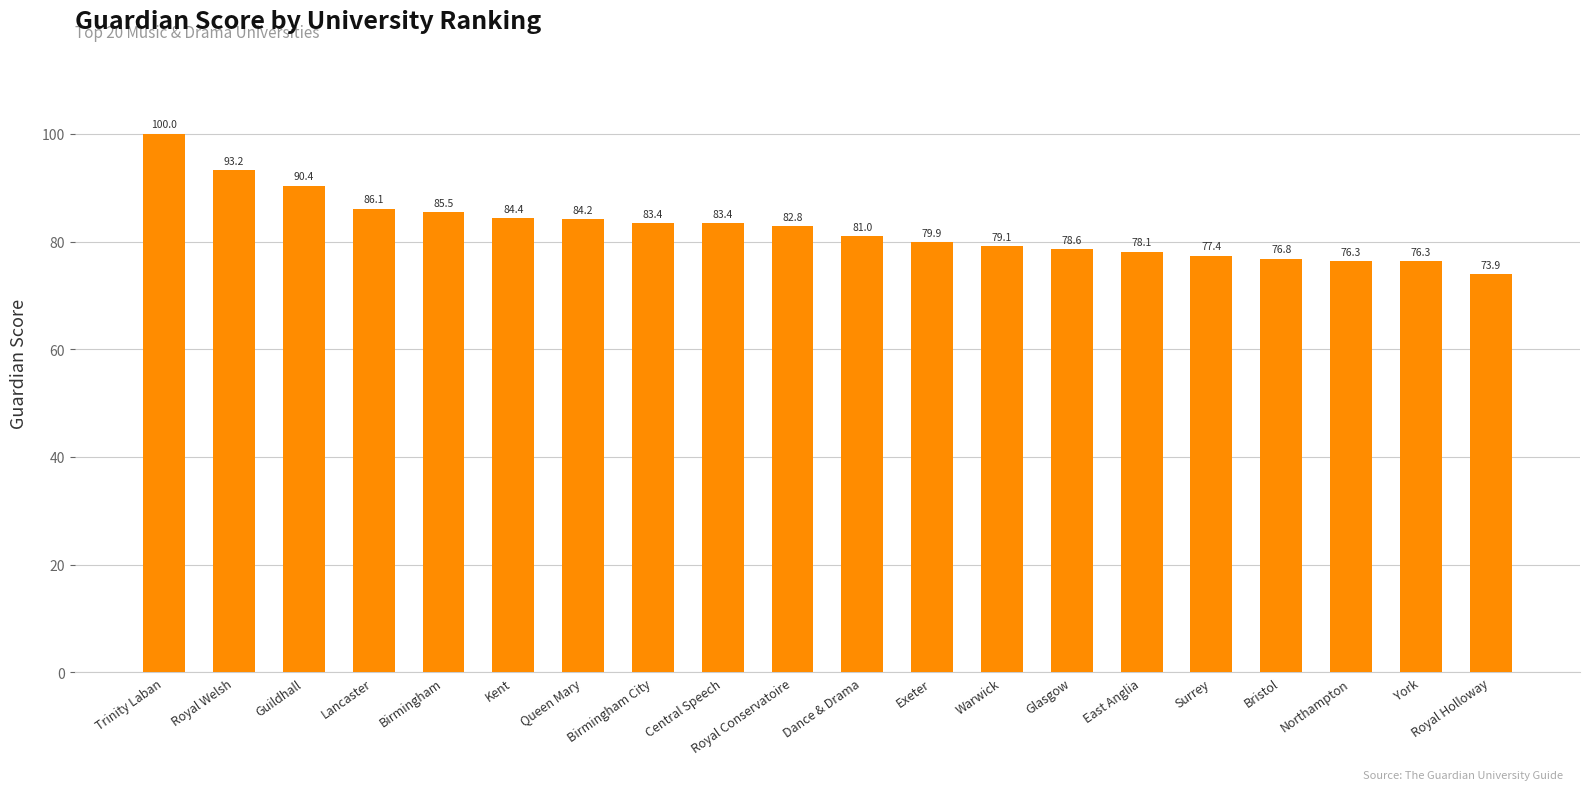

At which label does the data first exceed 82?

Trinity Laban